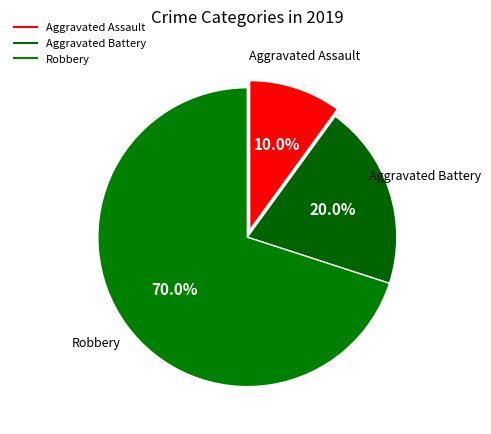

How many slices are in this pie chart?

3